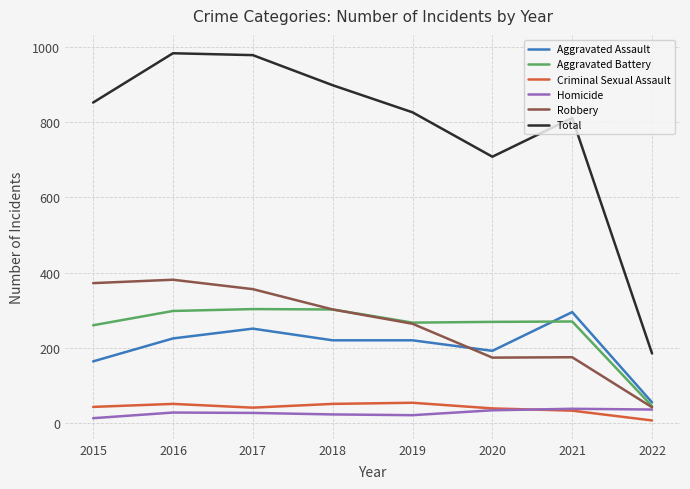

How many lines are shown in the chart?

6